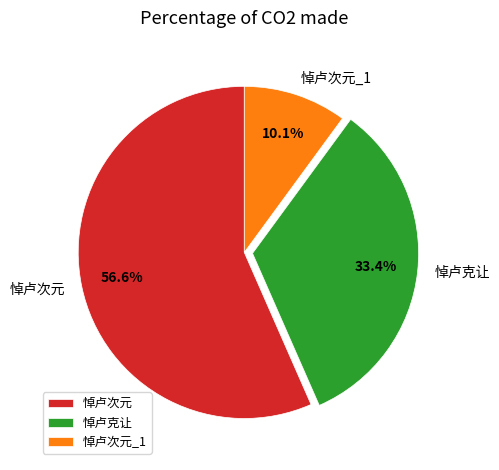

The 悼卢克让 slice represents 45% of the pie. True or false?

False